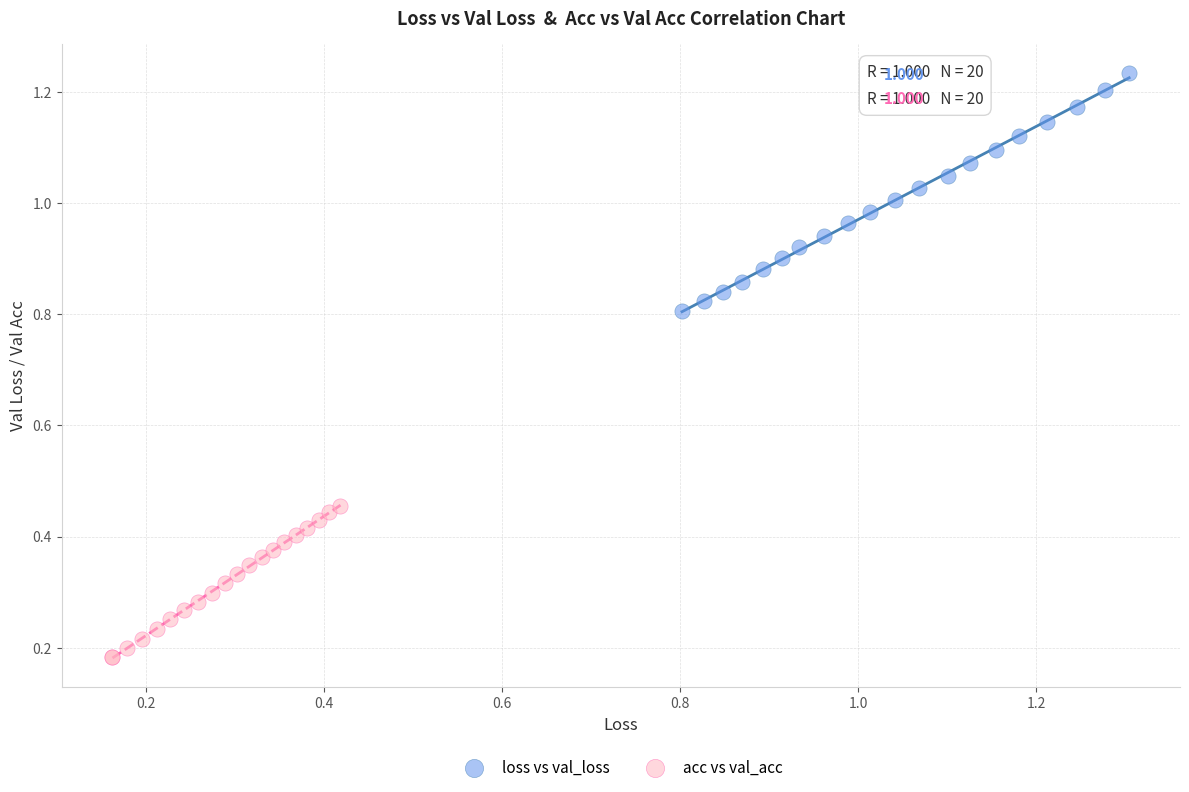

Which series reaches the maximum Y coordinate?

loss vs val_loss